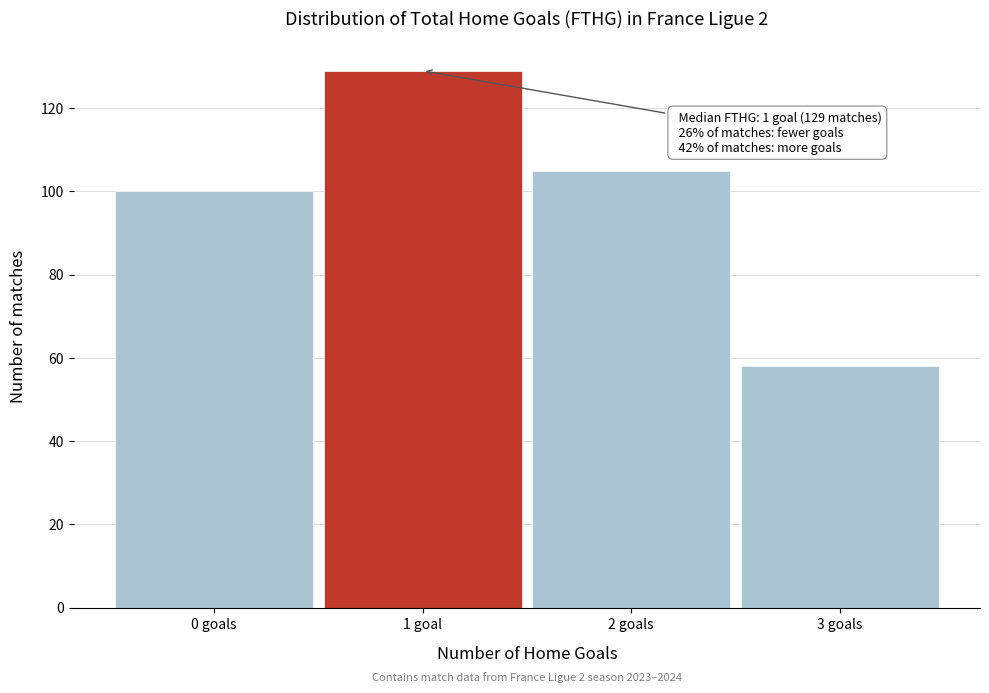

Reading left to right, list all the values displayed in this chart.

100	129	105	58